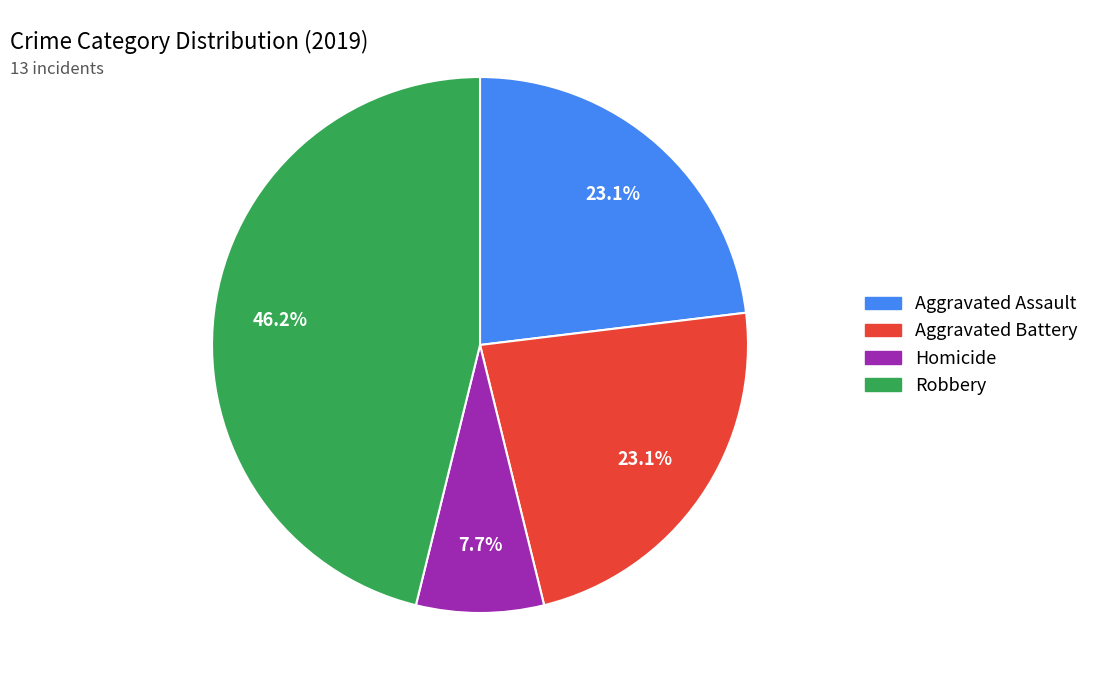

What is the ratio of the value at Aggravated Assault to the value at Homicide?

3.0